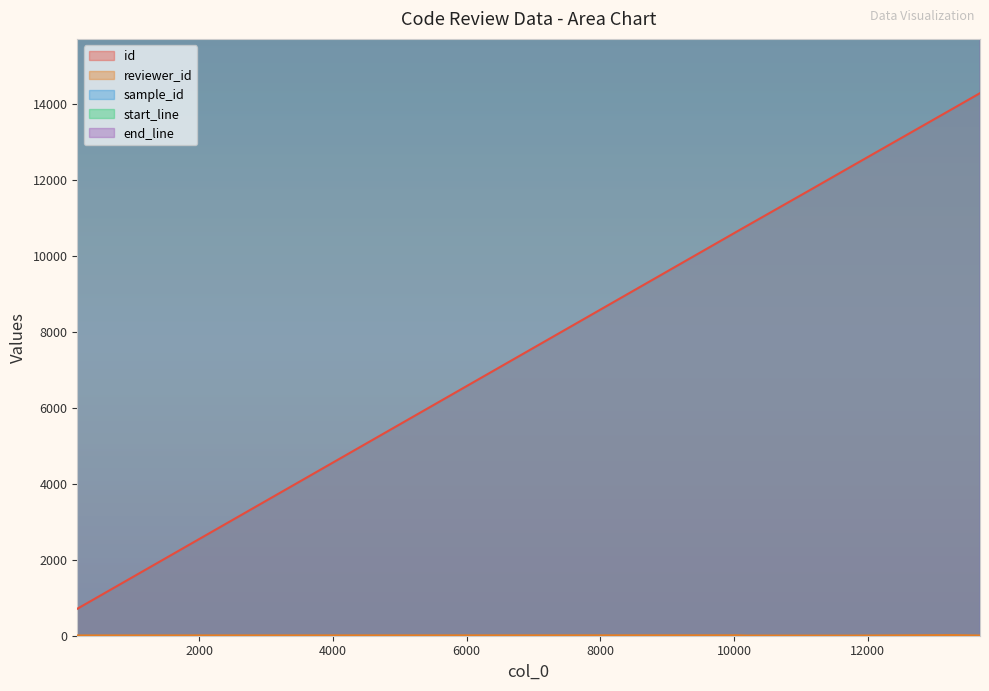

What value does the reviewer_id series have at 10179?

4